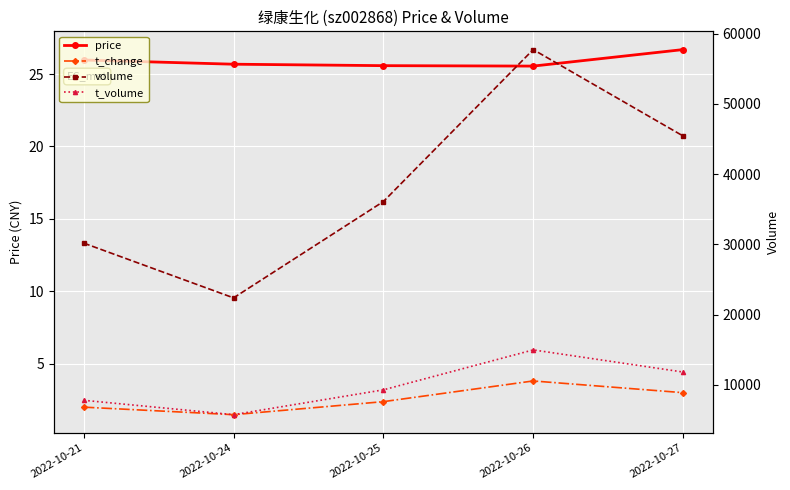

At which category does t_change reach its first local valley?

2022-10-24